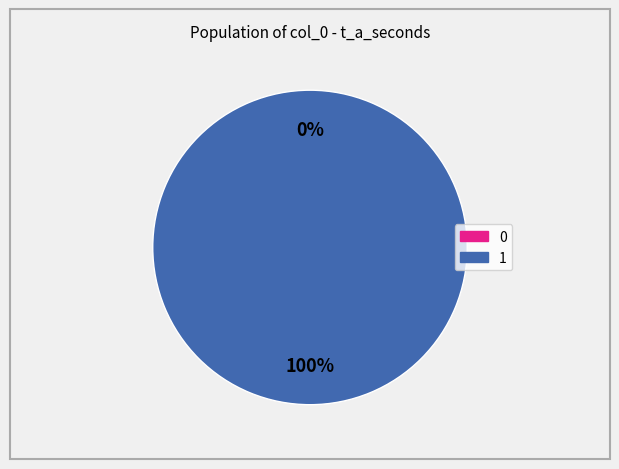

To the nearest percent, what portion does 1 represent?

100%